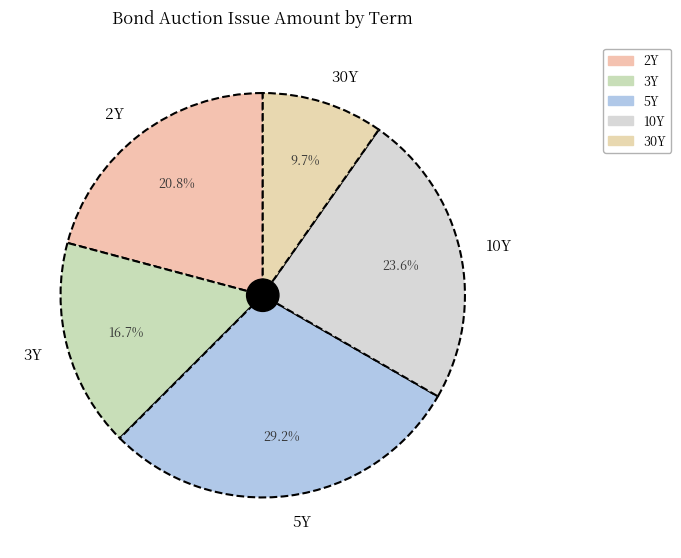

What percentage is the 30Y slice, to the nearest percent?

10%